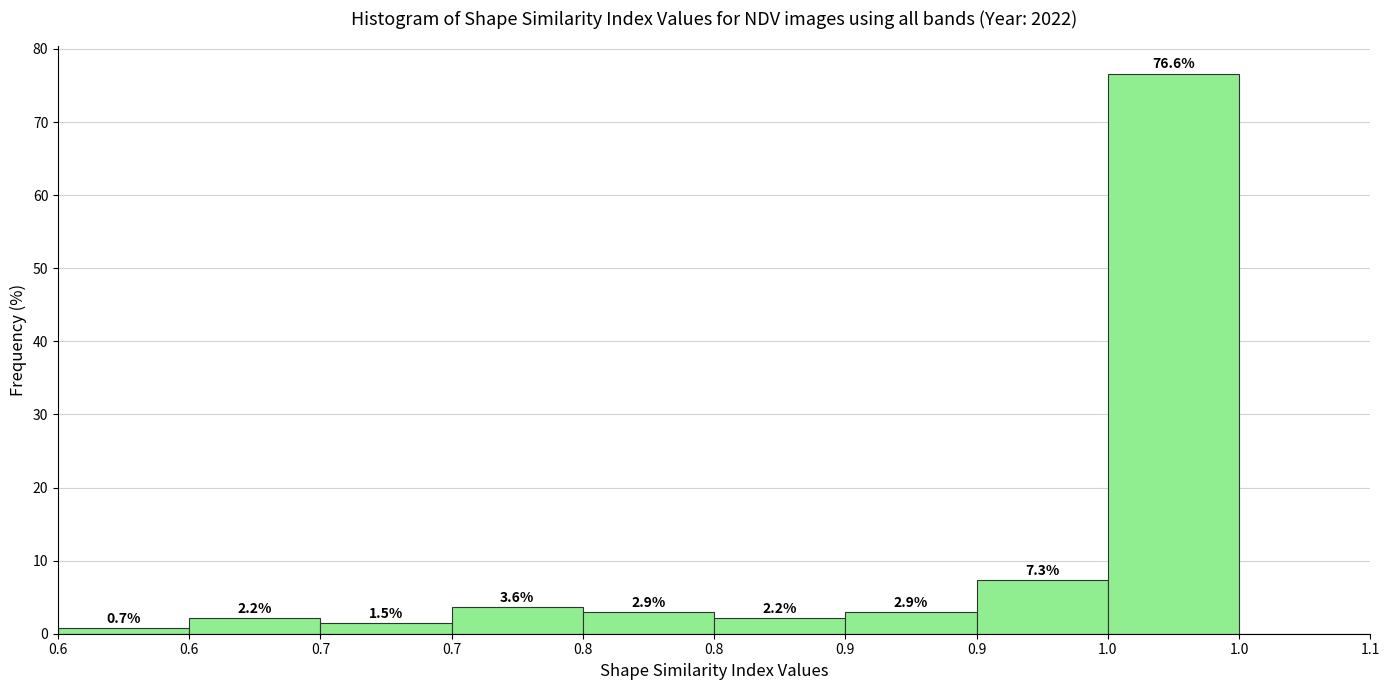

How many data points does each series have?

10